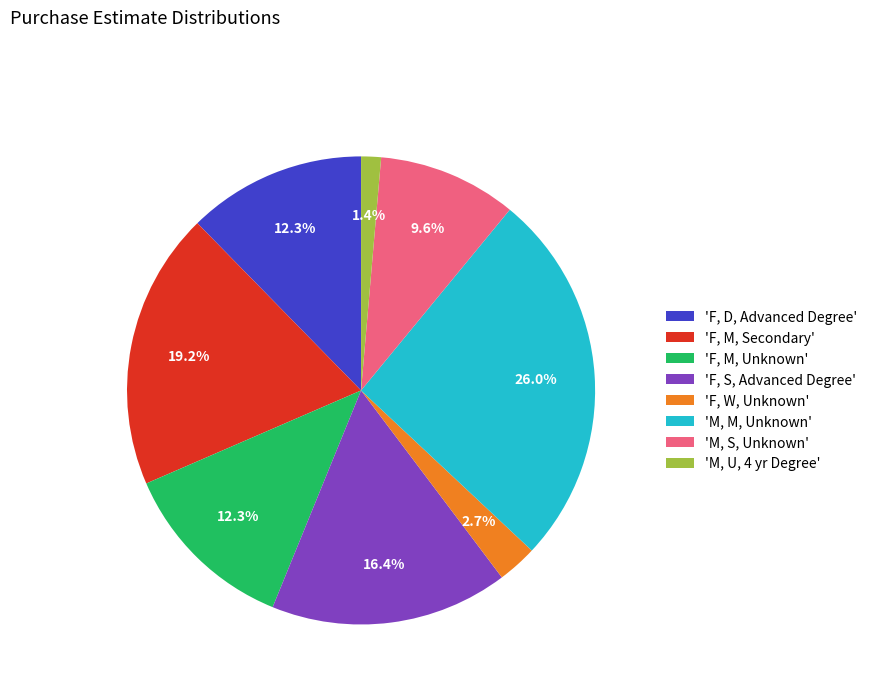

To the nearest percent, what is the difference between the largest and smallest slice percentages?

25%